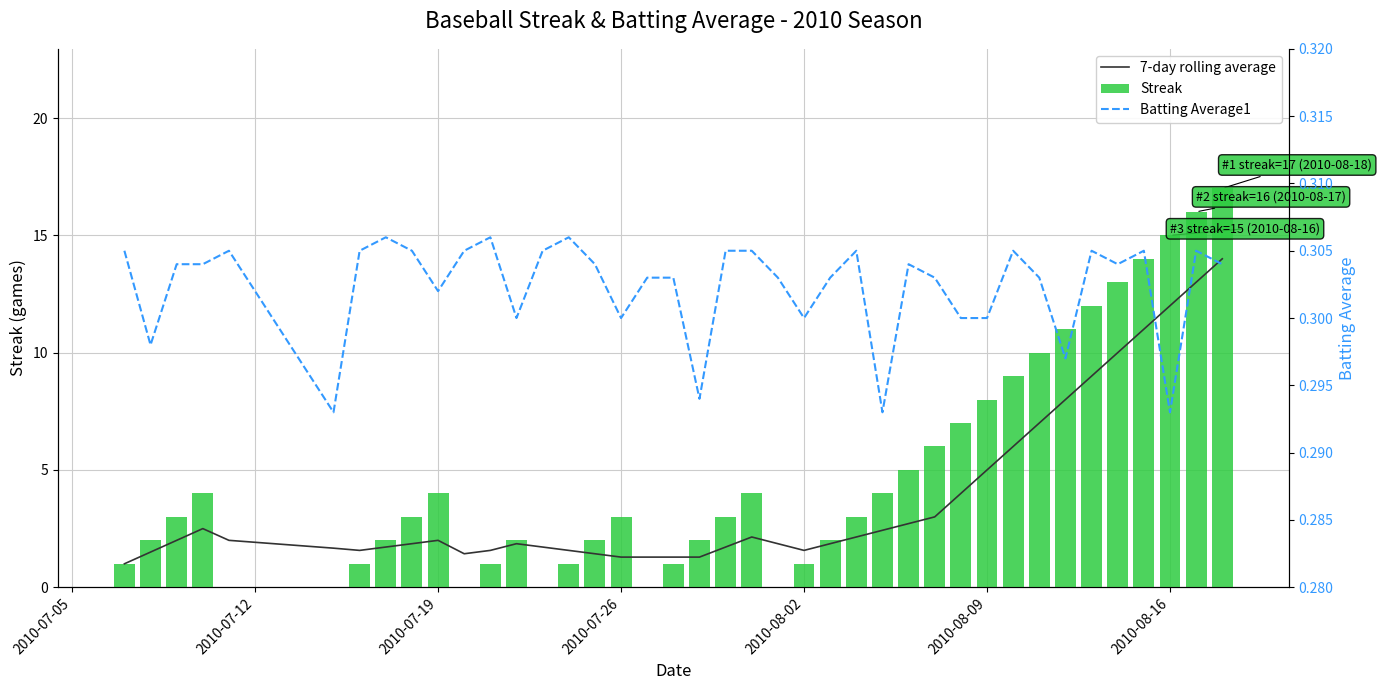

The value of Streak at 2010-08-02 is 1. True or false?

True